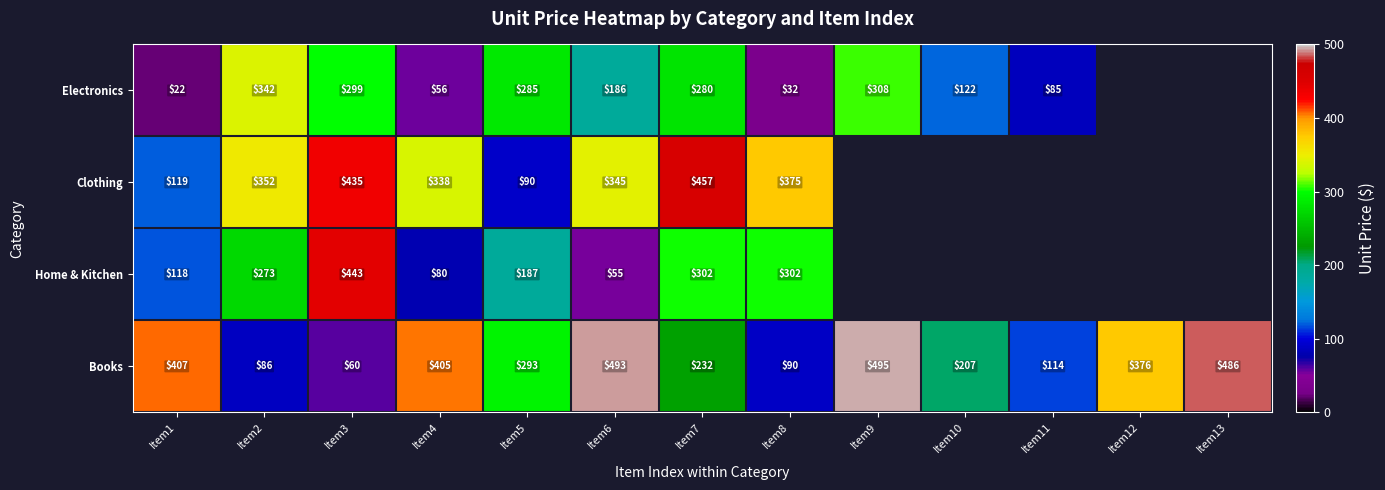

Is the value of Books at Item1 greater than the value of Clothing at Item4?

Yes